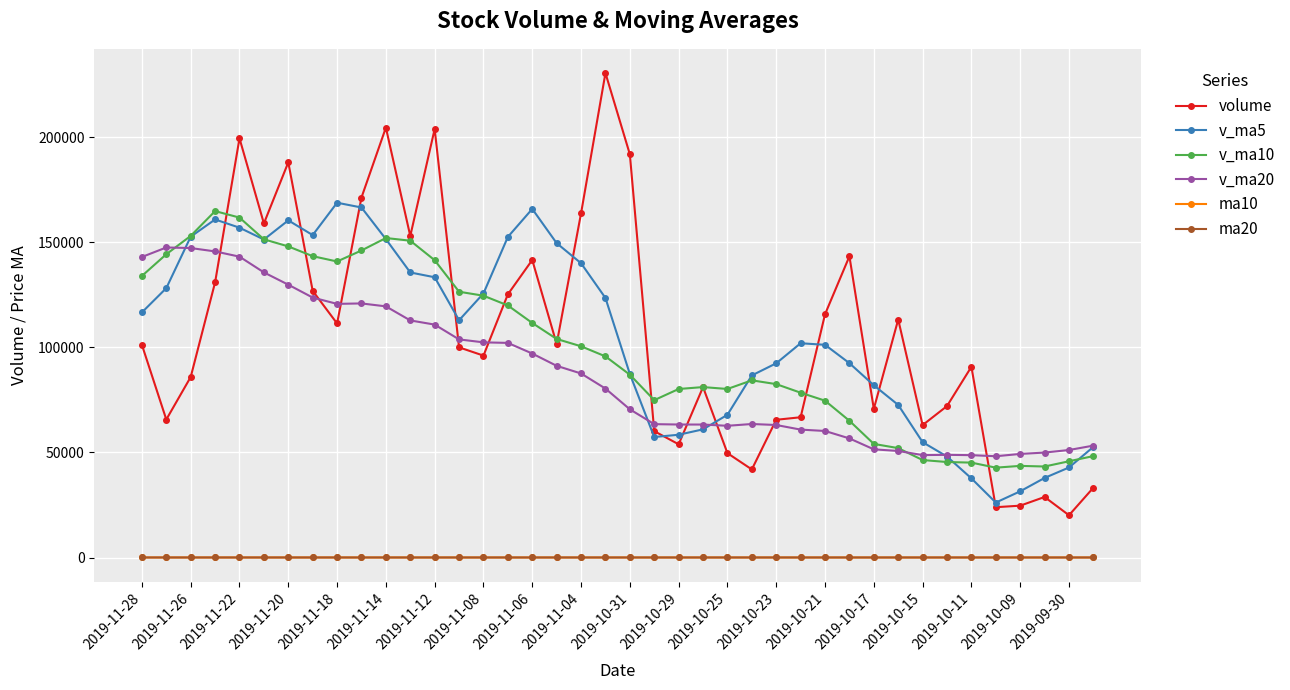

What is the value of the ma10 point at the 16th from the left?

10.7